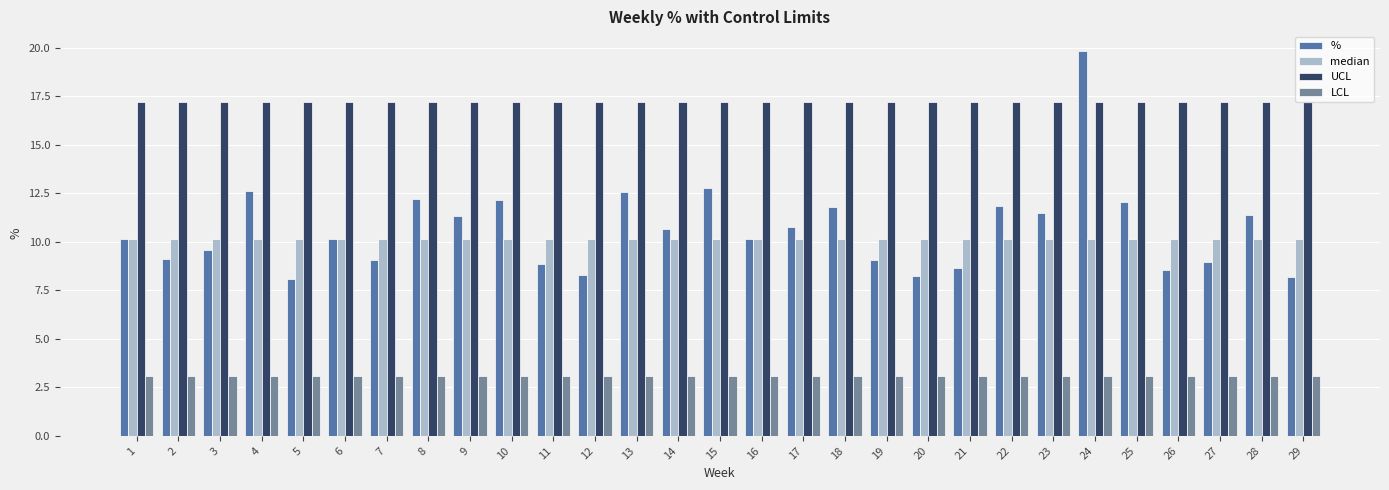

What is the sum of all UCL values?

499.5